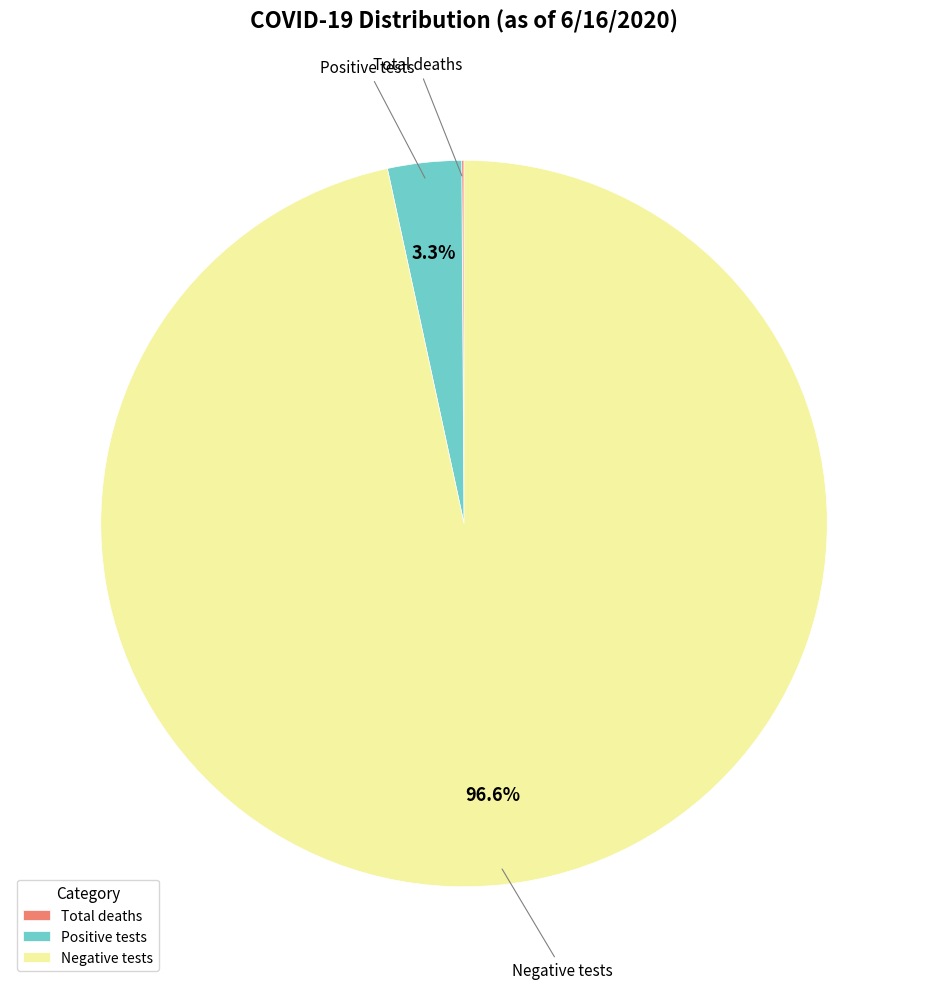

True or false: Positive tests accounts for 11% of the total.

False